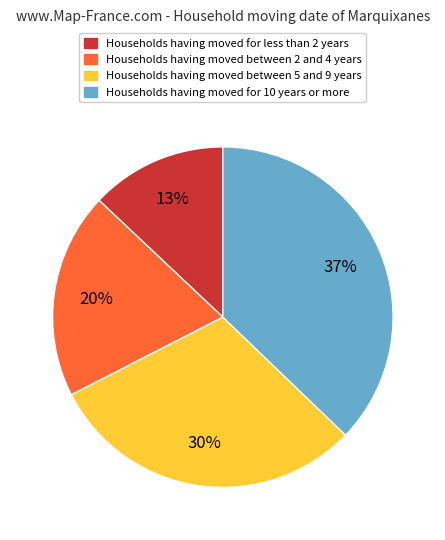

To the nearest percent, what is the difference between the largest and smallest slice percentages?

24%